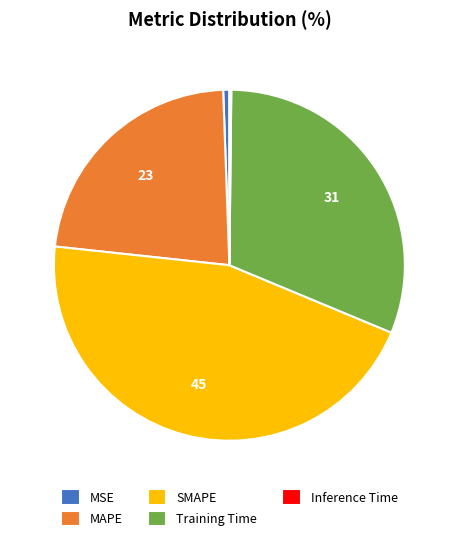

Is there any slice that represents more than half of the pie?

No